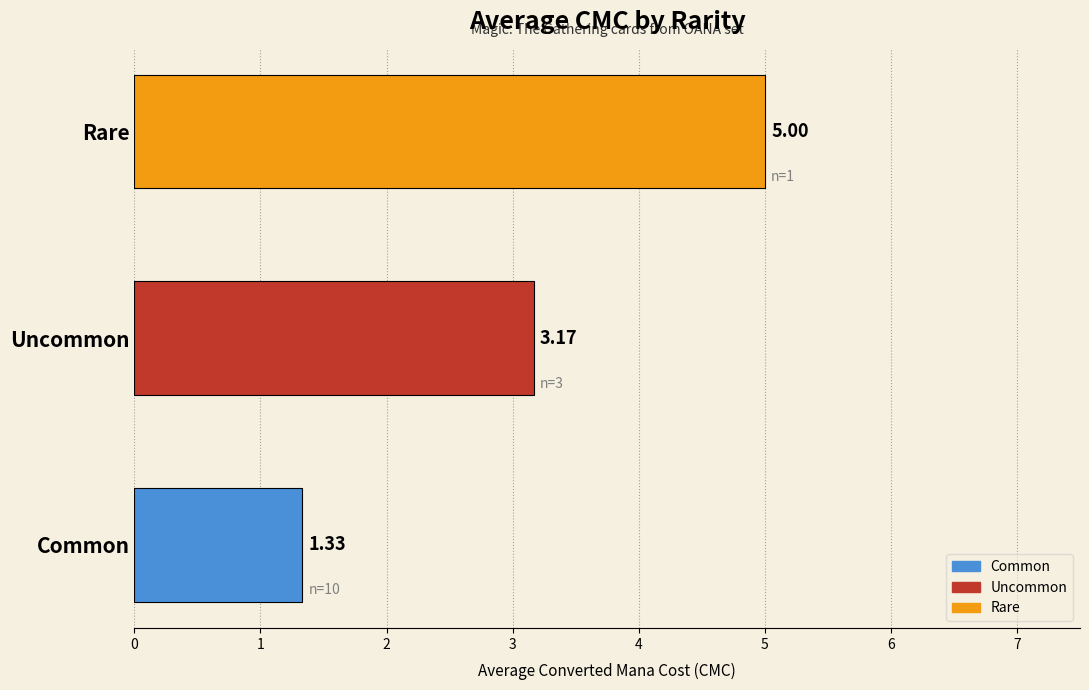

How many bars are there in total?

3